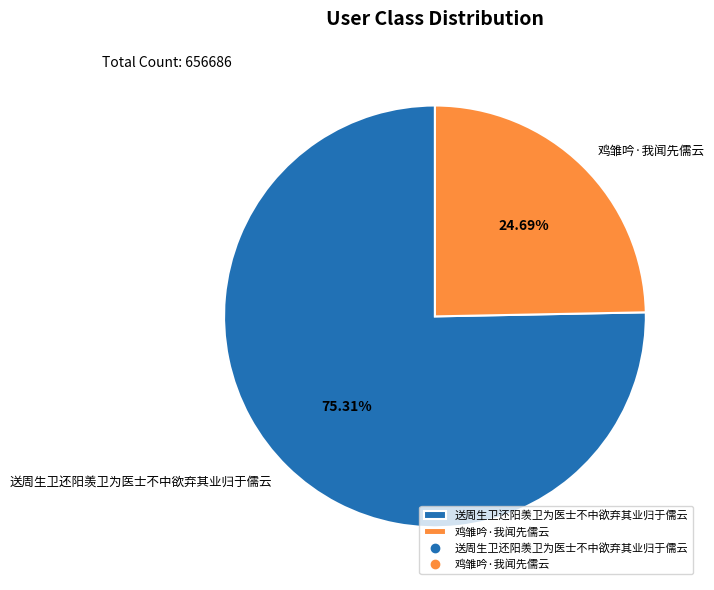

To the nearest percent, what portion does 鸡雏吟·我闻先儒云 represent?

25%